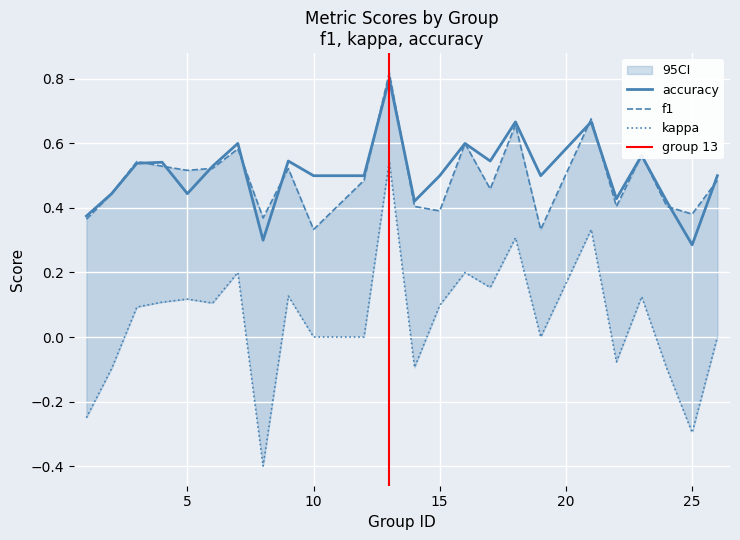

What is the greatest value displayed?

0.8